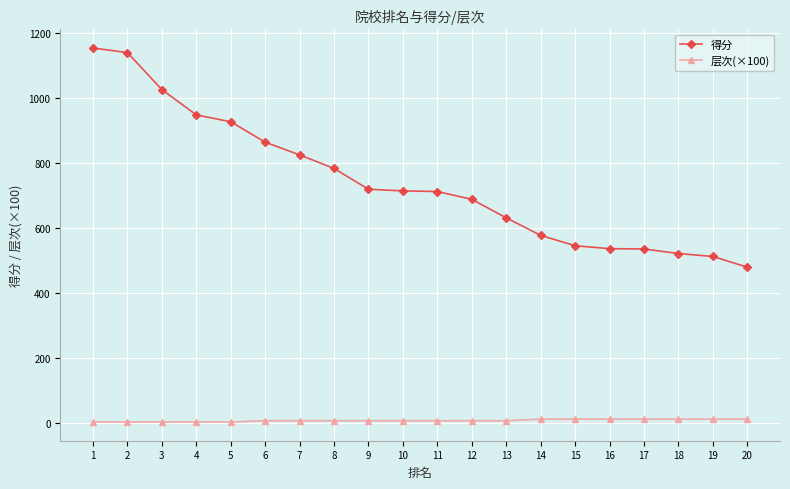

What is the sum of all 得分 values?

14856